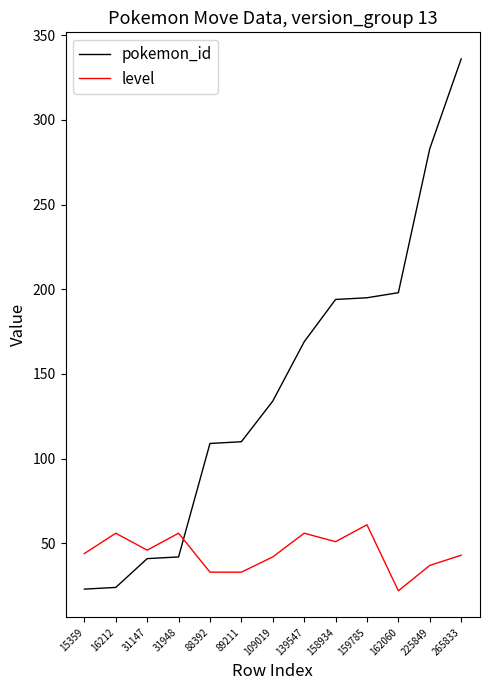

What is the difference between the pokemon_id values at 225849 and 16212?

259